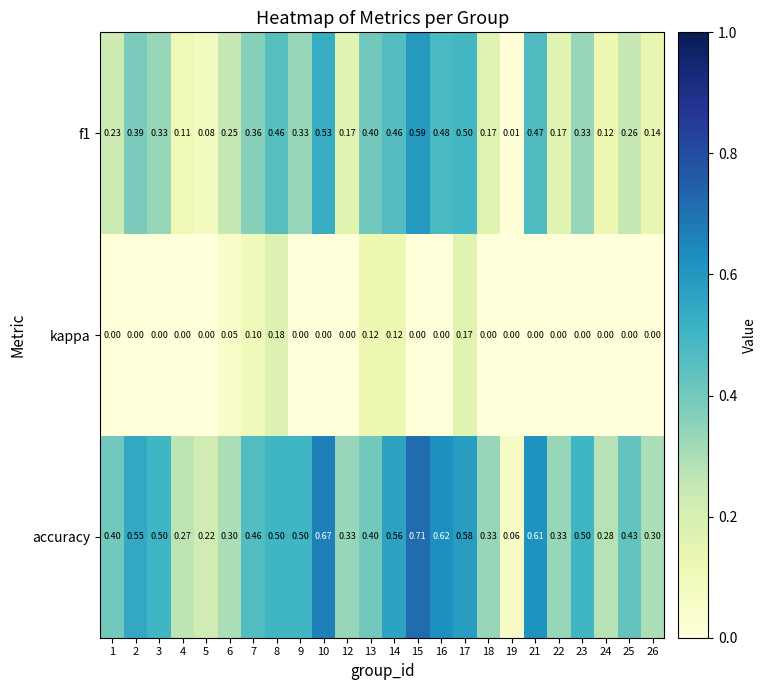

Is the value of kappa at 4 greater than the value of f1 at 5?

No